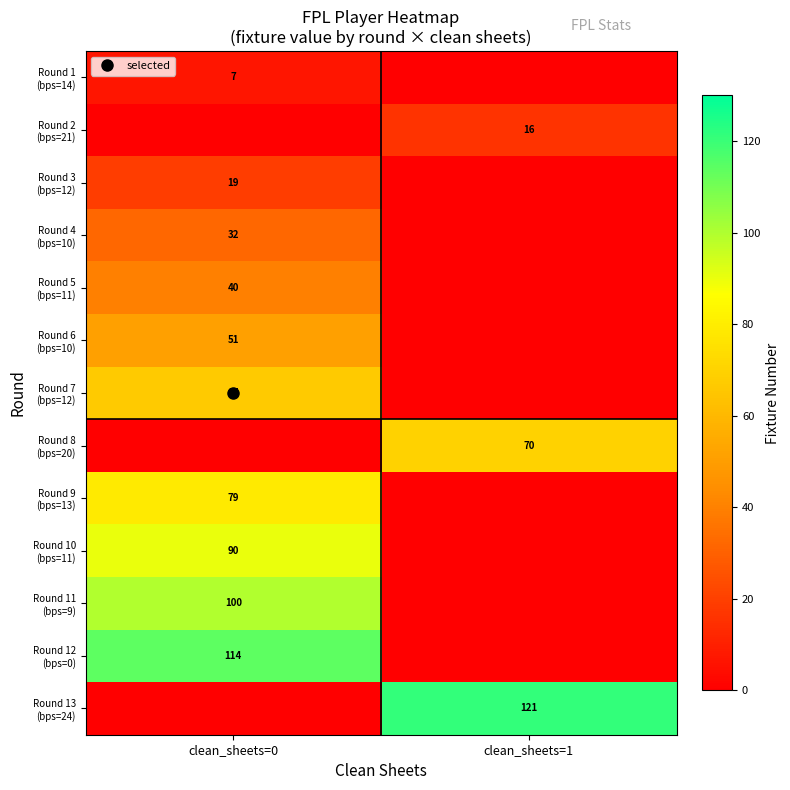

What is the total value across all series at clean_sheets=0?

599